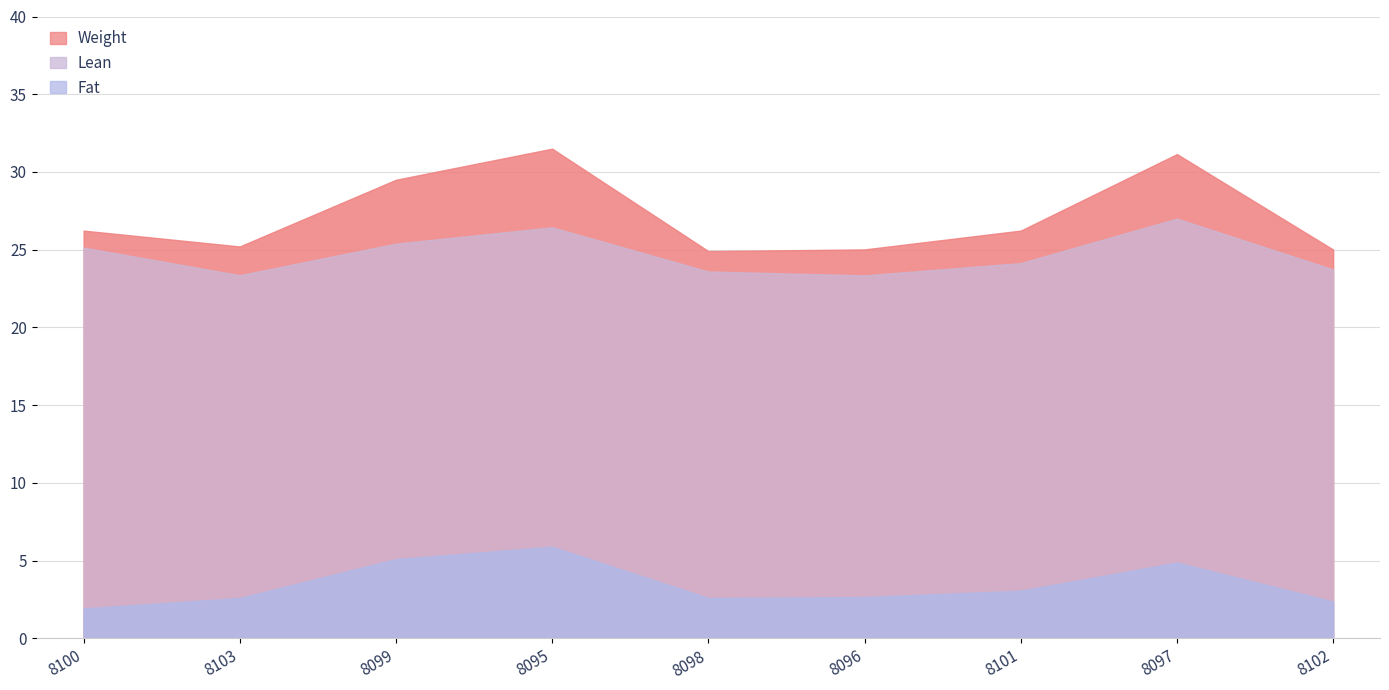

Between 8095 and 8096, which series saw the biggest shift?

Weight